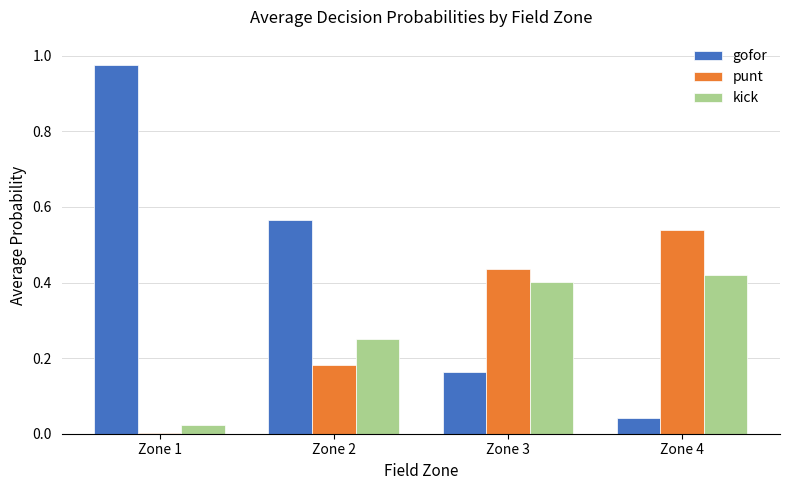

Which series changed the most between Zone 1 and Zone 4?

gofor